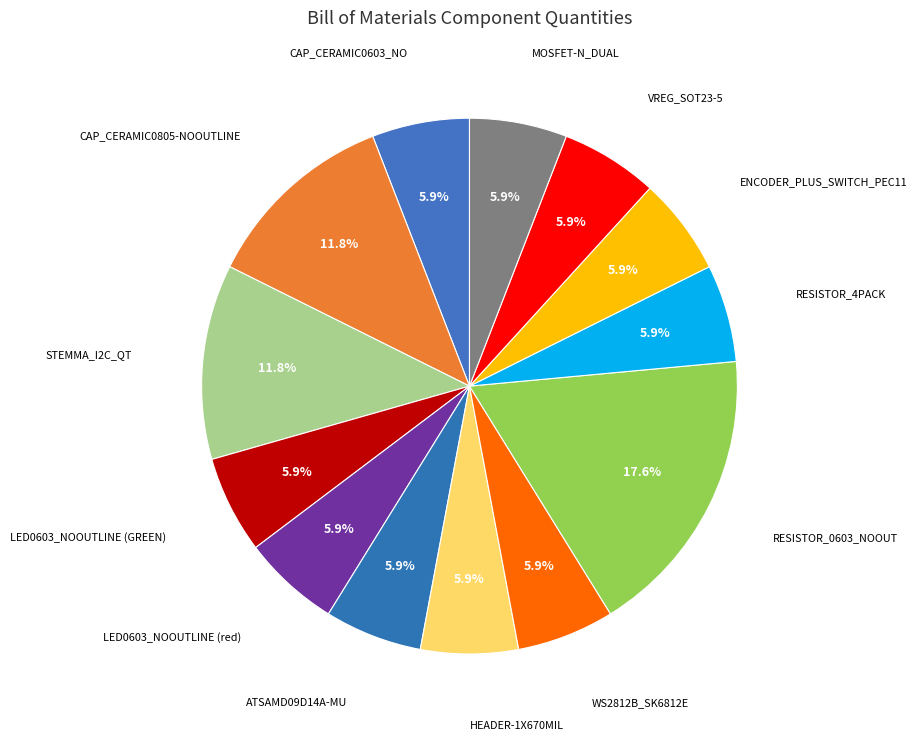

Does any single category account for the majority?

No